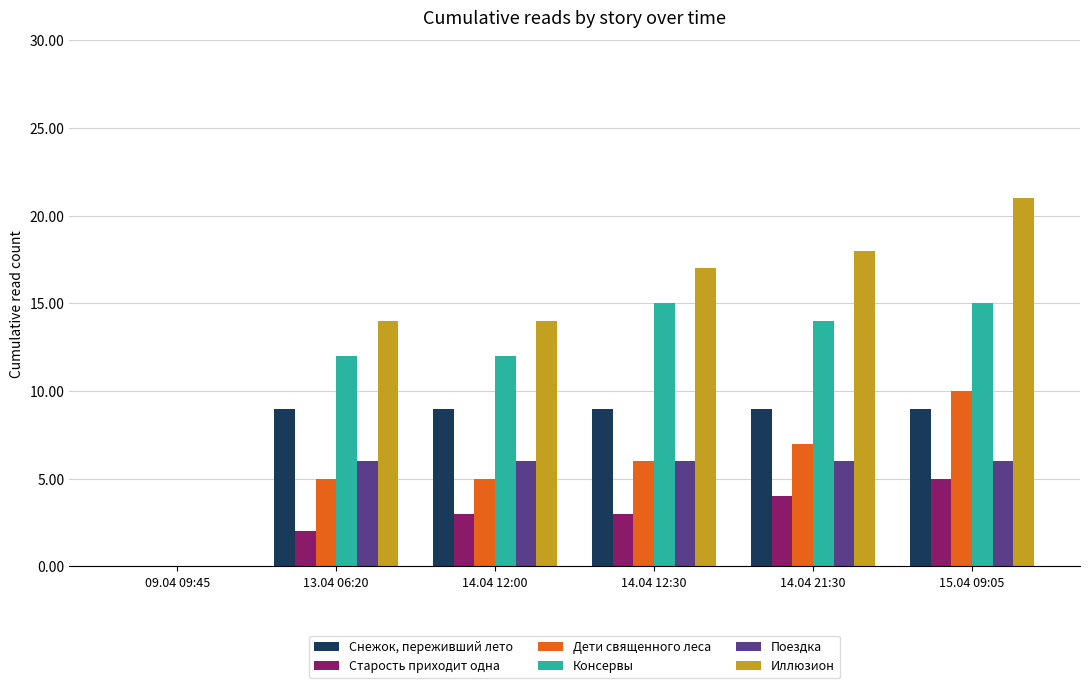

Are the bars horizontal?

No